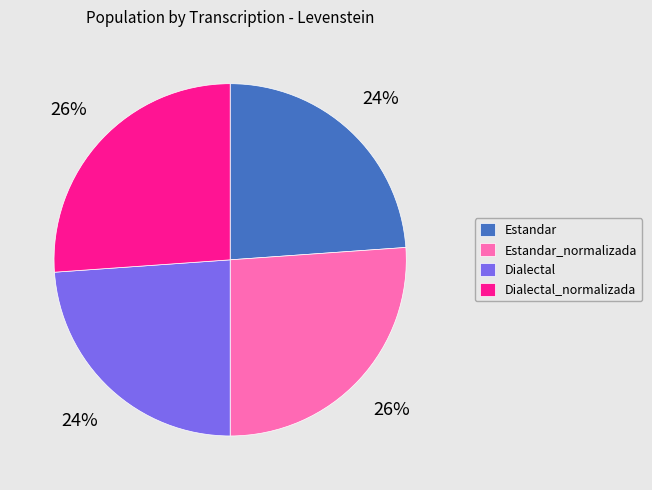

Between Dialectal and Estandar_normalizada, which is larger?

Estandar_normalizada